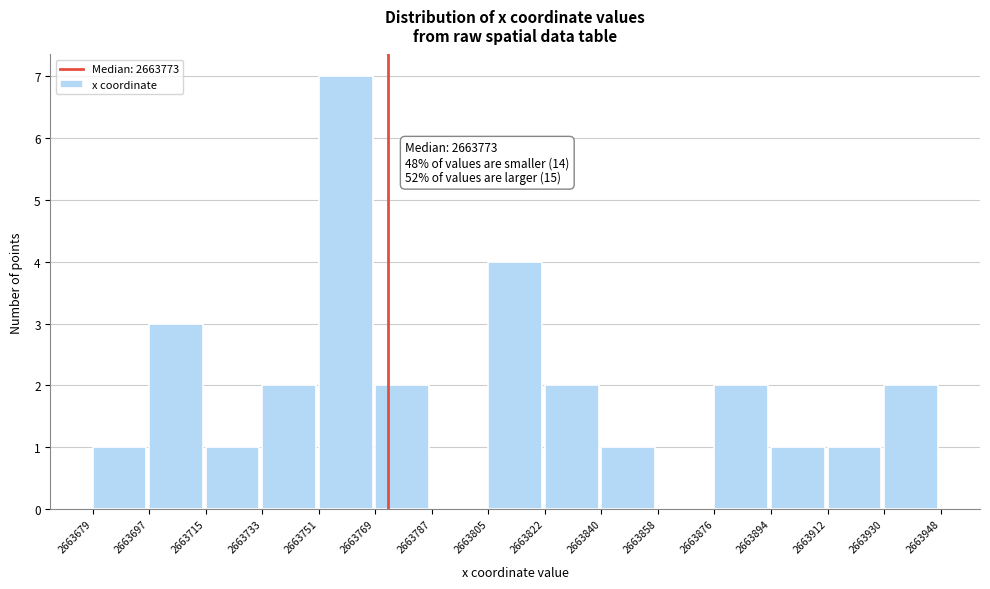

Over which range of the x-axis is the bar tallest?

2663751 to 2663769